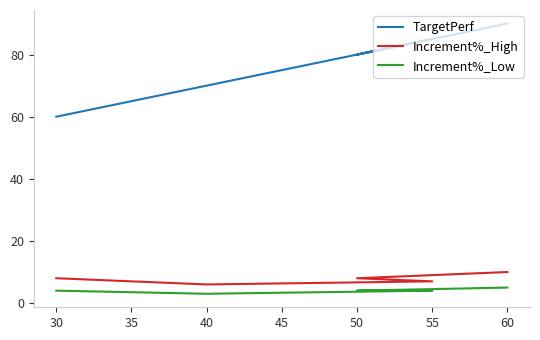

What is the maximum value shown in the chart?

90